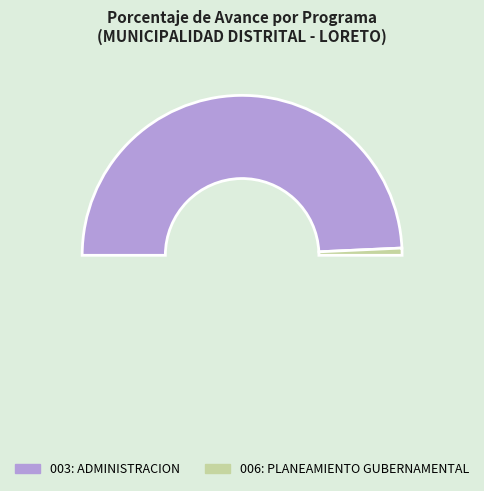

What is the largest slice in the pie chart?

003: ADMINISTRACION